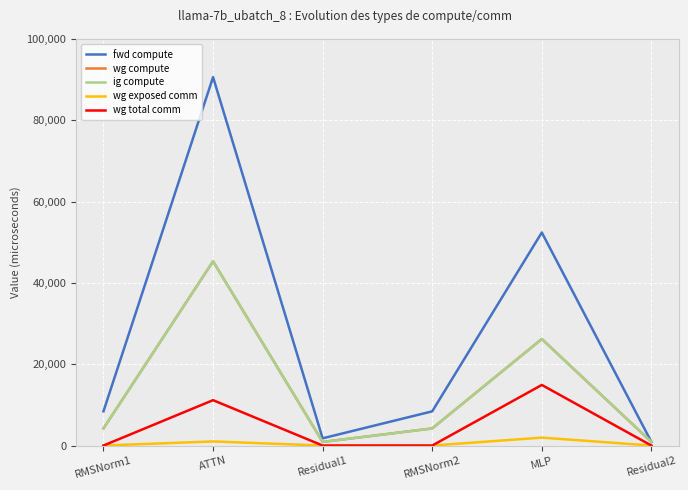

Does the chart display data point markers on the line(s)?

No